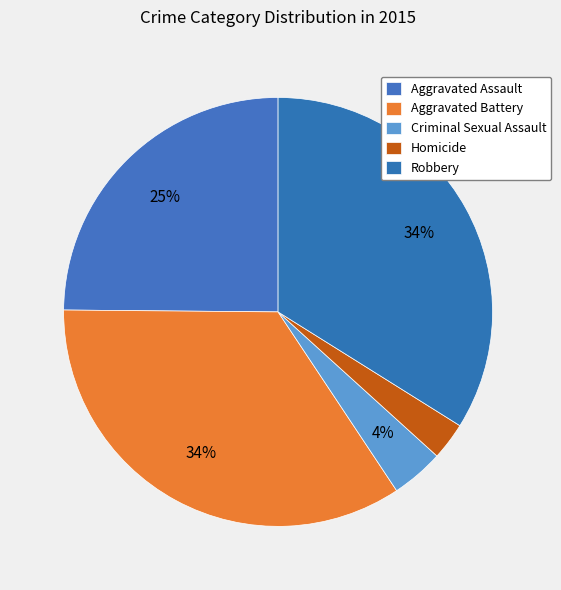

Count the number of slices in the pie.

5